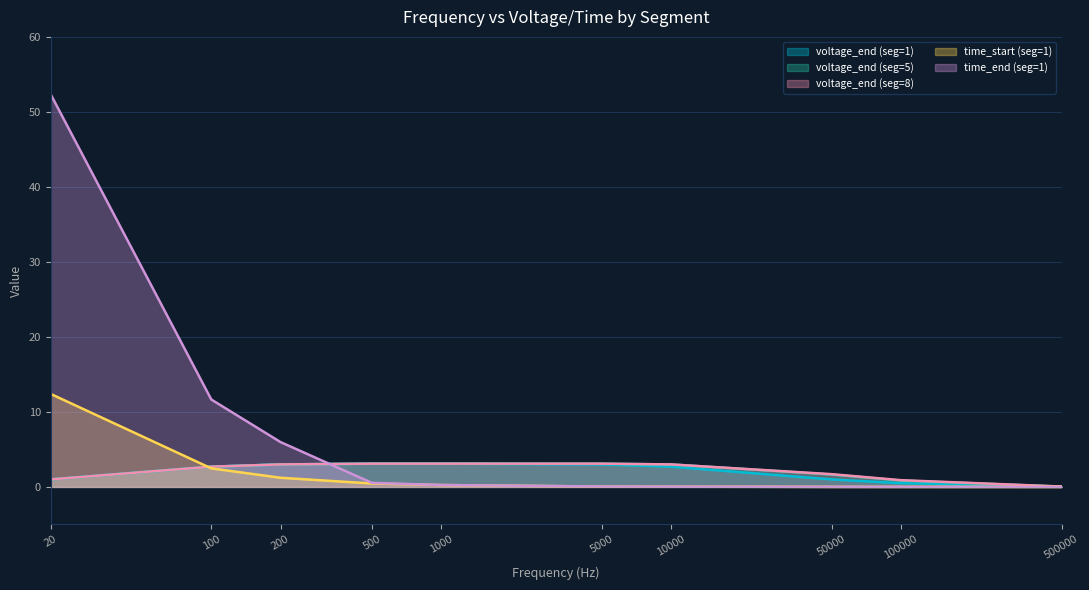

What is the maximum value for voltage_end (seg=1)?

3.1